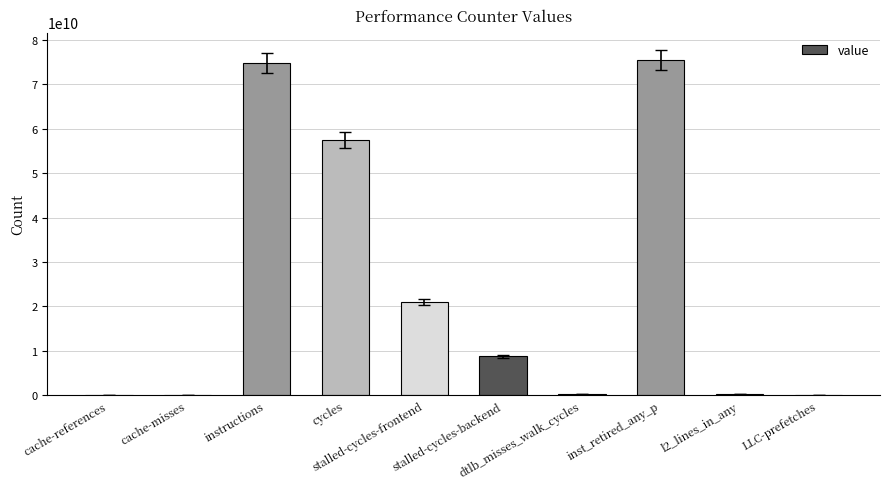

What is the maximum value shown in the chart?

75458964520